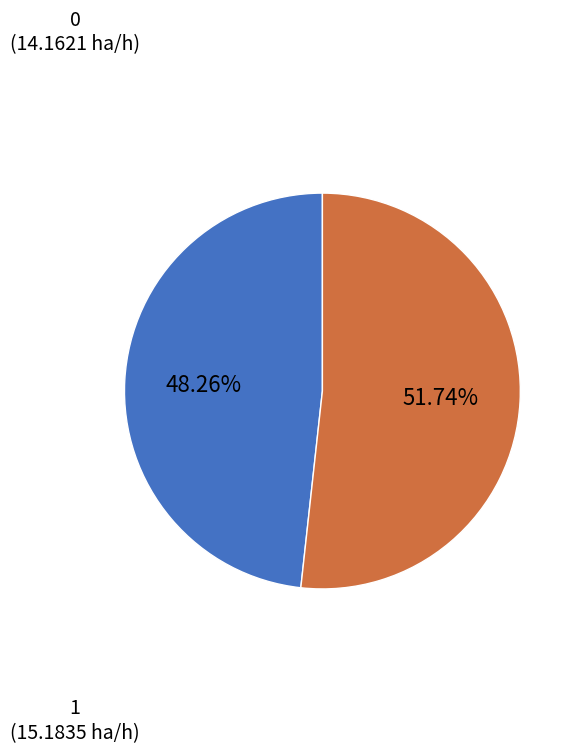

Is it true that 1 is 61% of the pie?

False